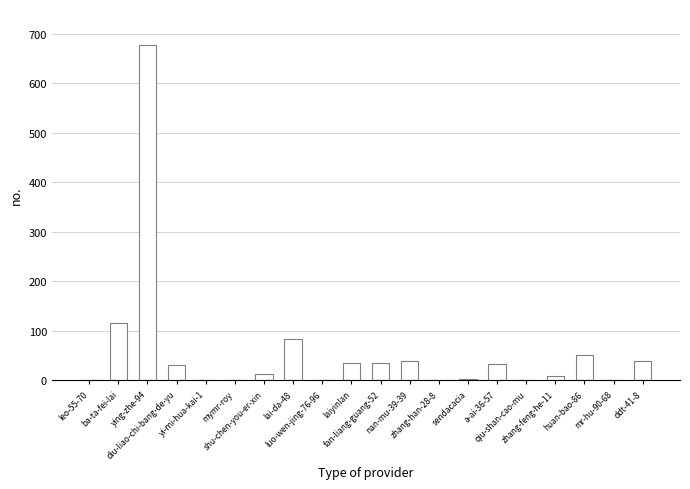

What is the greatest value displayed?

677